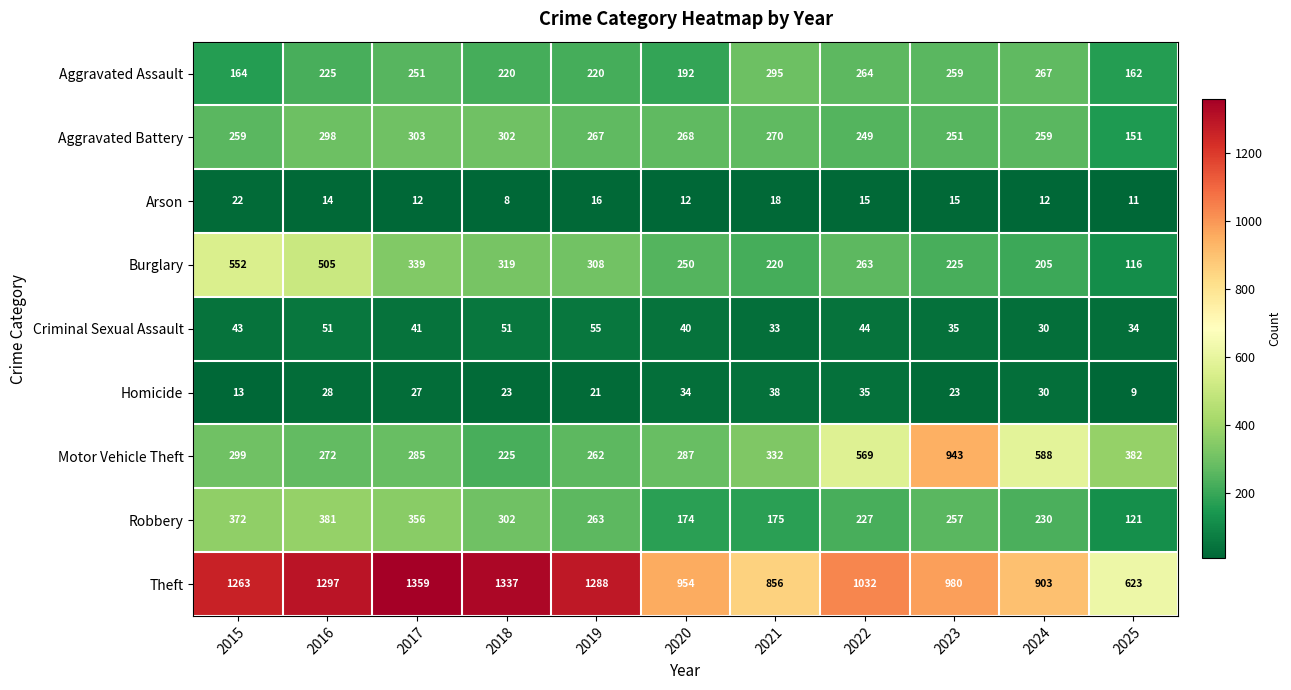

Where does the Robbery series first go above 257?

2015